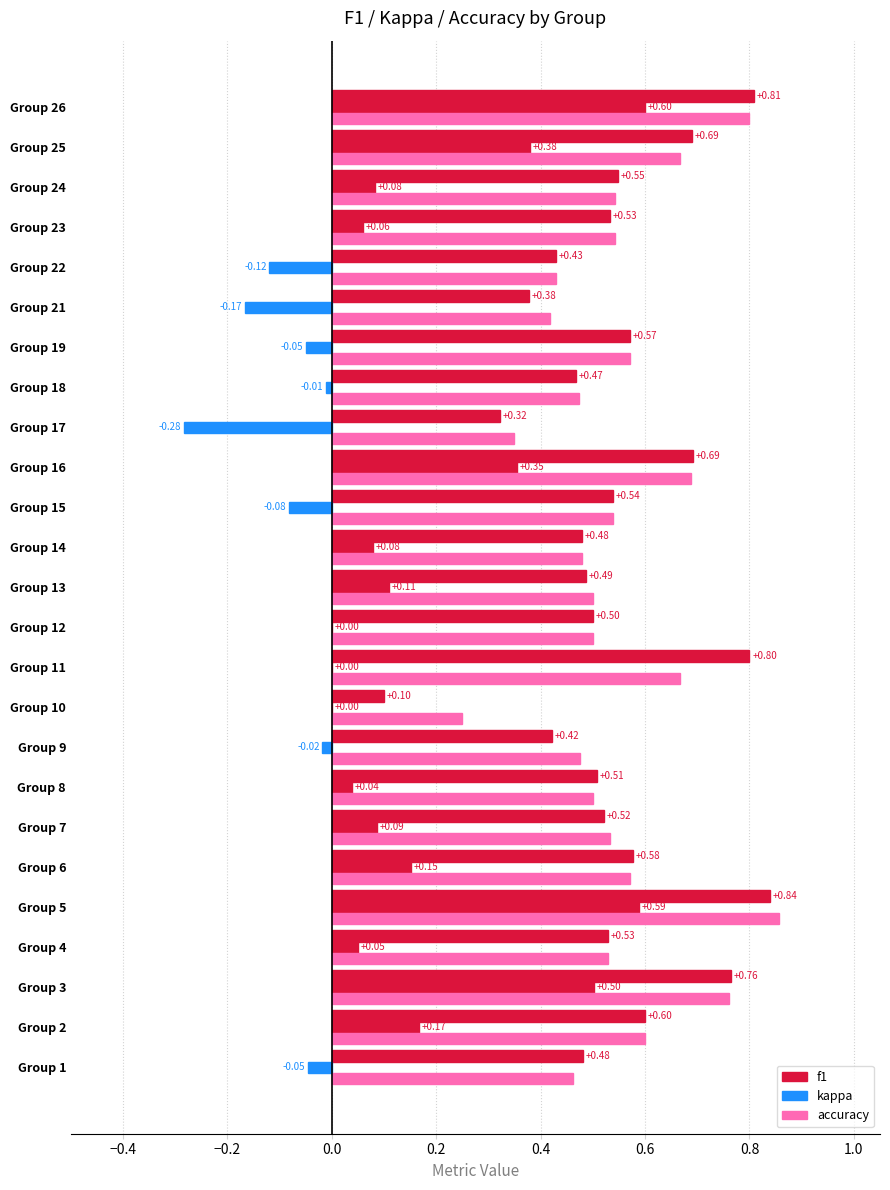

How many data points does each series have?

25